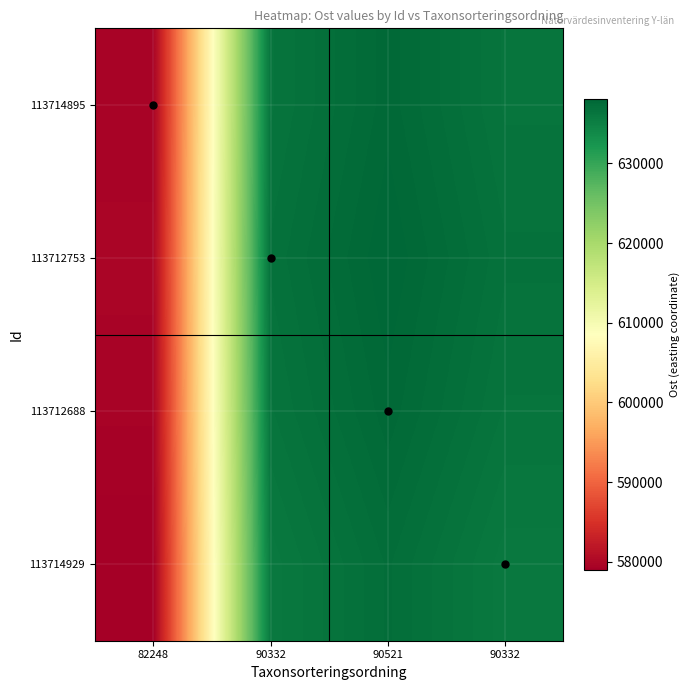

Reading right to left, what are all the values shown in this chart?

113714895: 90332=636419.4	90521=637751.0	90332=636419.4	82248=579464.9
113712753: 90332=636748.7	90521=638081.0	90332=636748.7	82248=579764.8
113712688: 90332=636432.4	90521=637764.0	90332=636432.4	82248=579476.7
113714929: 90332=635868.6	90521=637199.0	90332=635868.6	82248=578963.4